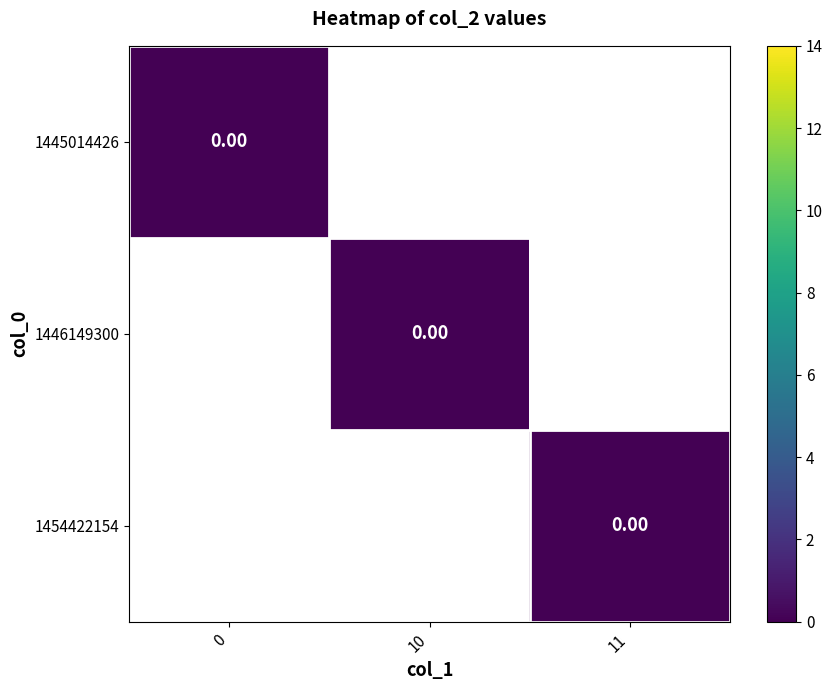

Rank the series by their maximum value, from lowest to highest.

1445014426, 1446149300, 1454422154